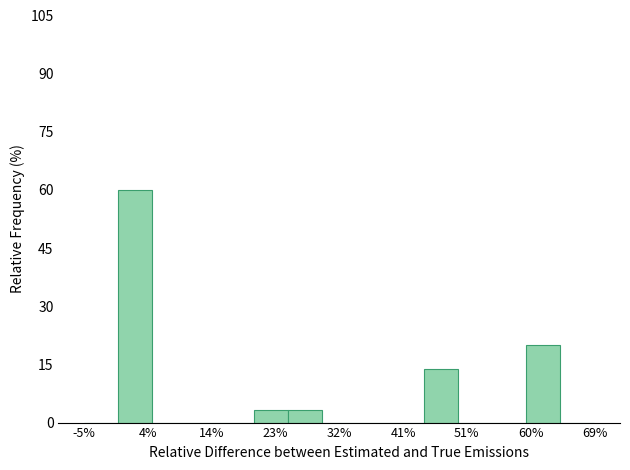

How tall is the bar that spans 0 to 5 on the x-axis? Neither the bar edges nor the heights are printed on the chart, so give them approximately, as read against the axes.

60